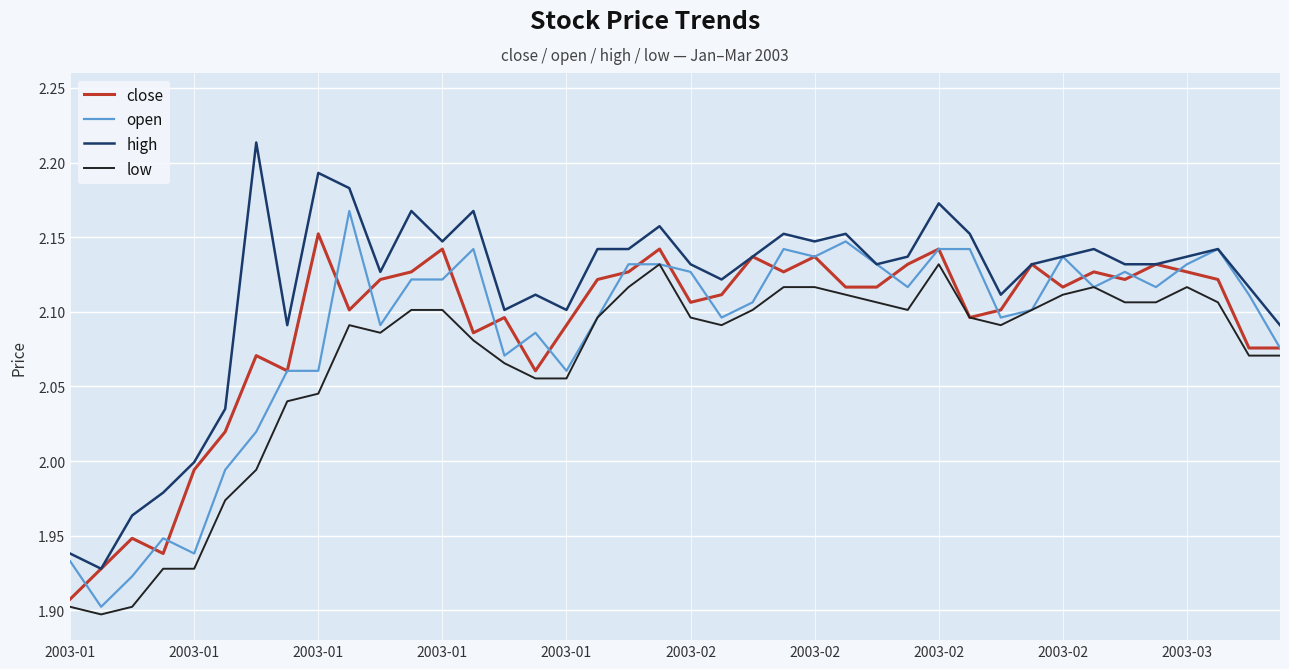

List the series in order of their peak value, highest first.

high, open, close, low